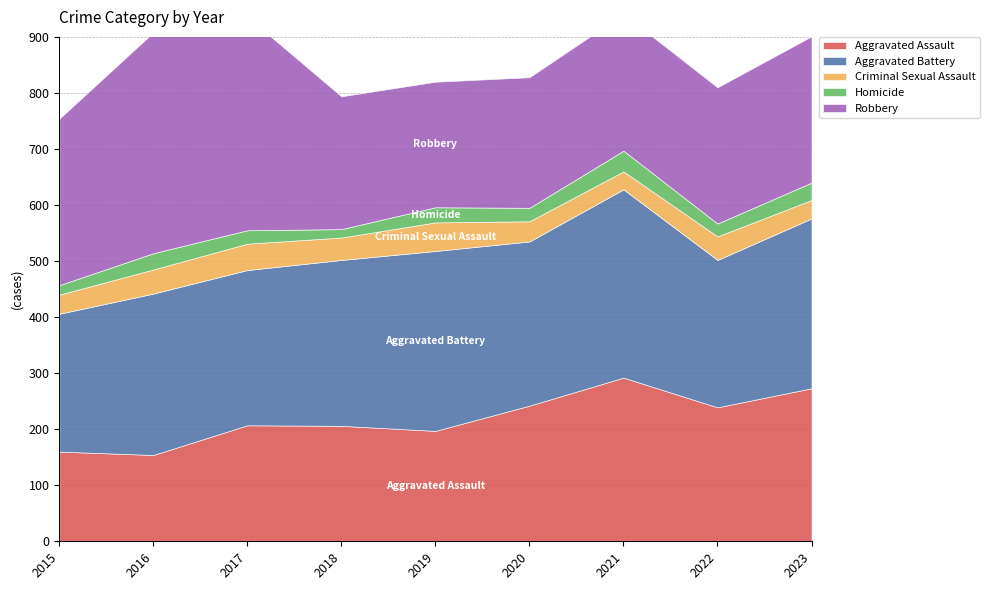

Reading left to right, what are all the values shown in this chart?

Aggravated Assault: 160	154	207	206	197	242	292	239	273
Aggravated Battery: 246	288	277	296	321	293	336	263	303
Criminal Sexual Assault: 34	43	47	40	51	36	32	42	33
Homicide: 17	29	24	15	27	24	37	23	31
Robbery: 297	394	381	237	224	233	244	243	261